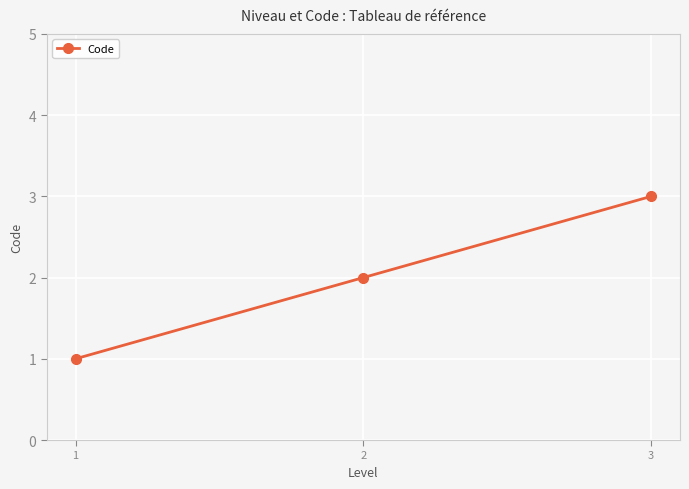

What is the smallest value displayed?

1